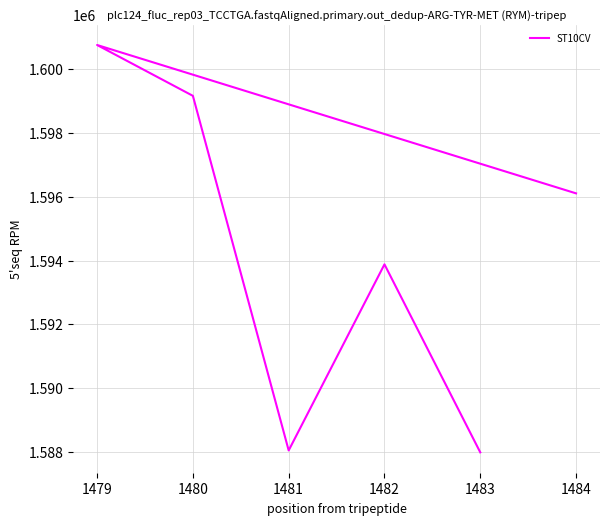

Count the number of data series in this chart.

1